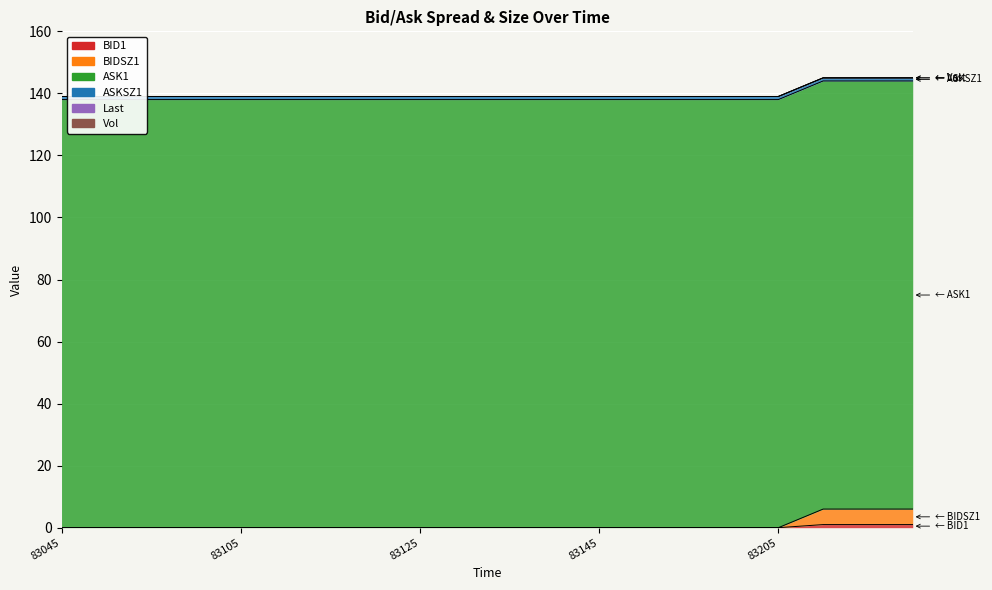

True or false: BID1 and Last cross at least once.

False